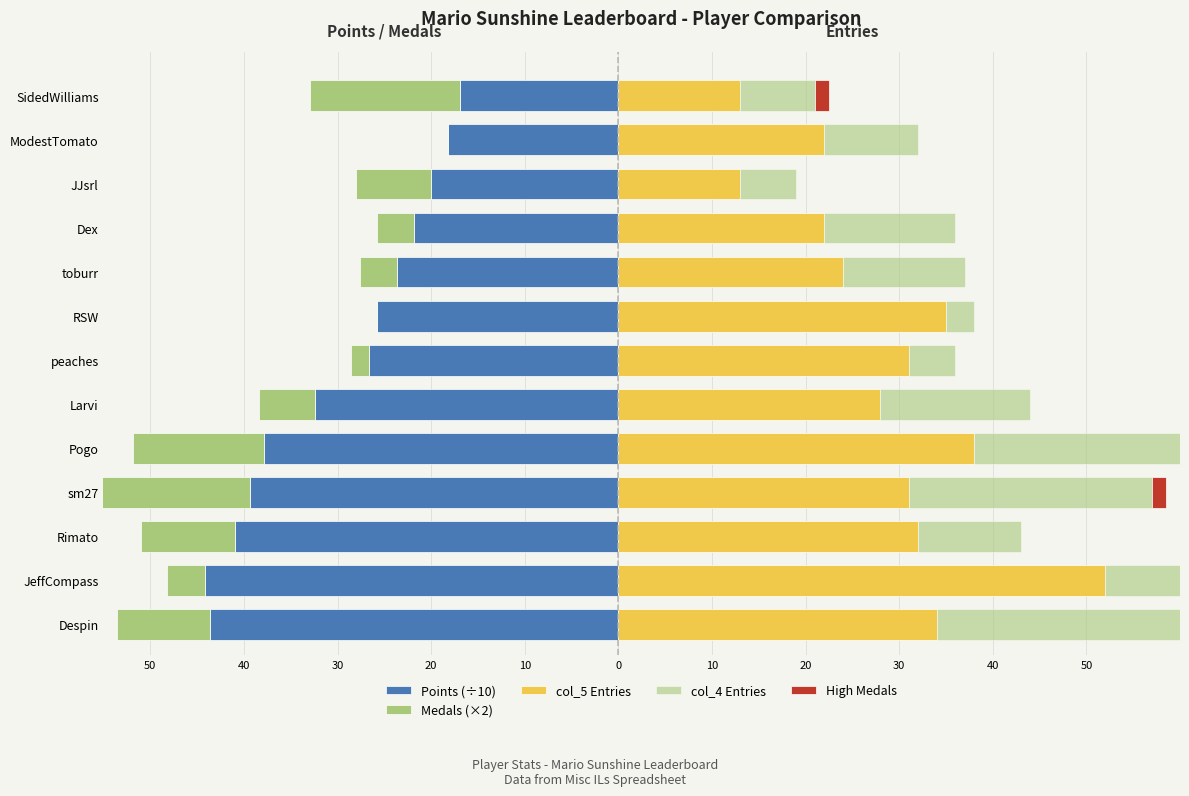

True or false: col_4 Entries has a value of 11.0 at 30.

True